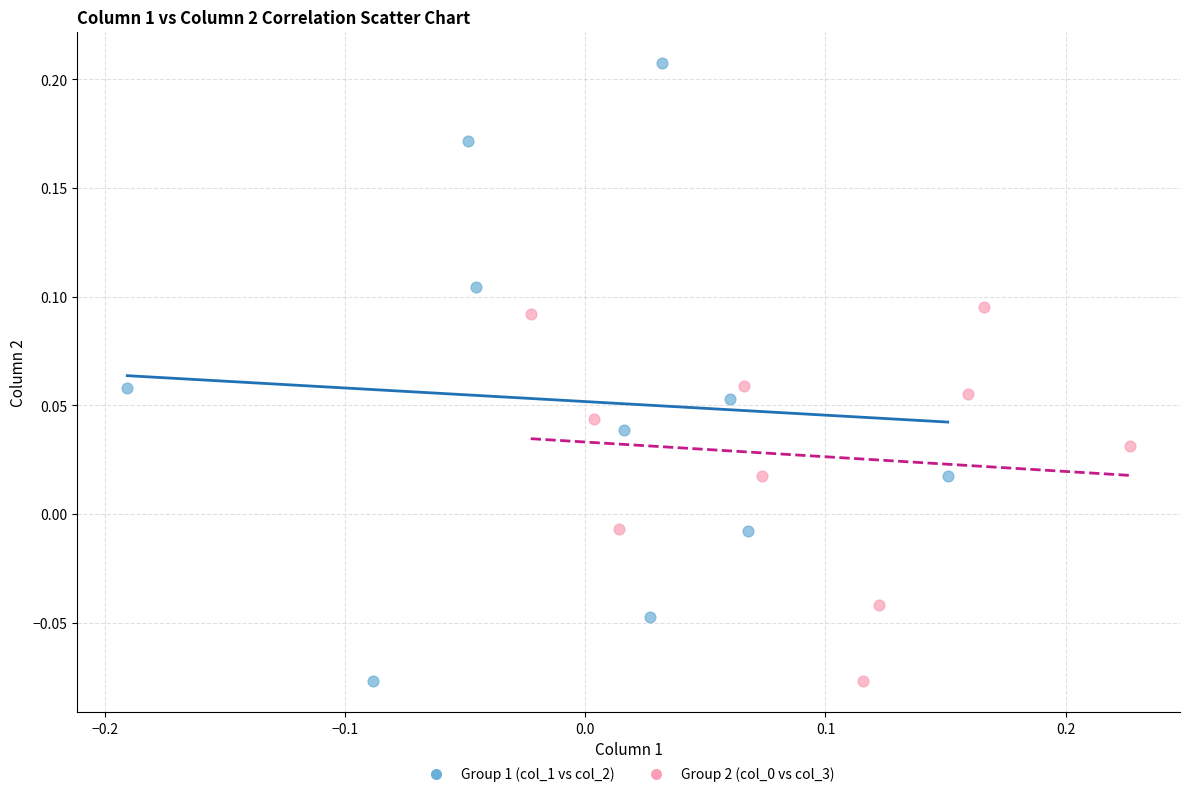

Which series contains the highest Y value?

Group 1 (col_1 vs col_2)